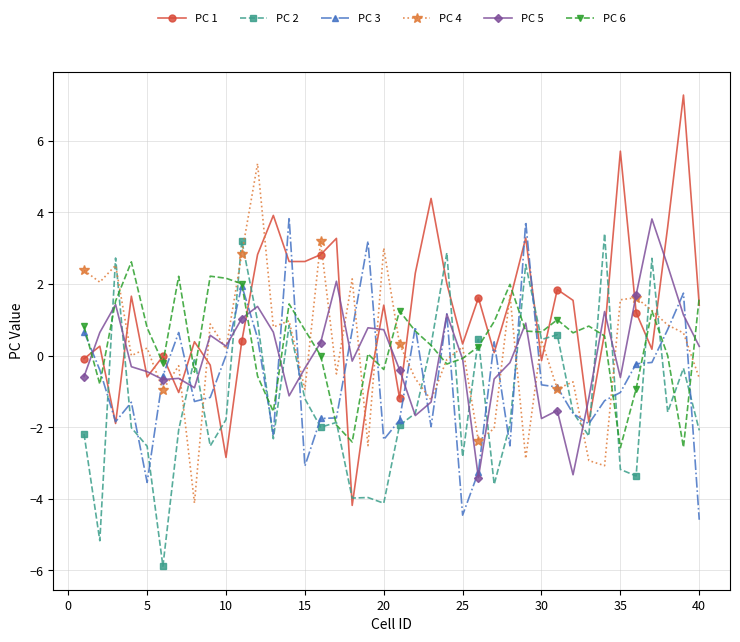

True or false: PC 1 has more than 2 points higher than both neighbors.

True